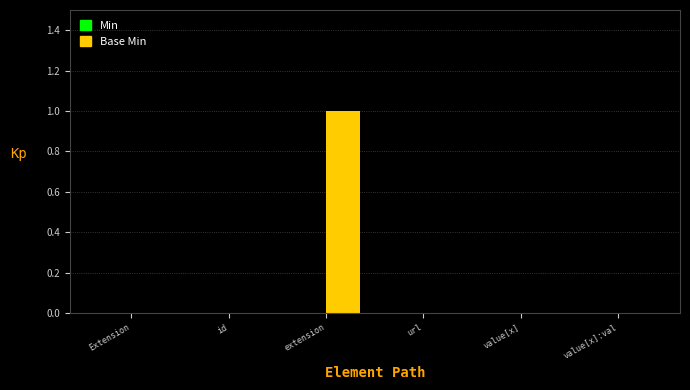

Is it true that the value at value[x]:val is 0?

True